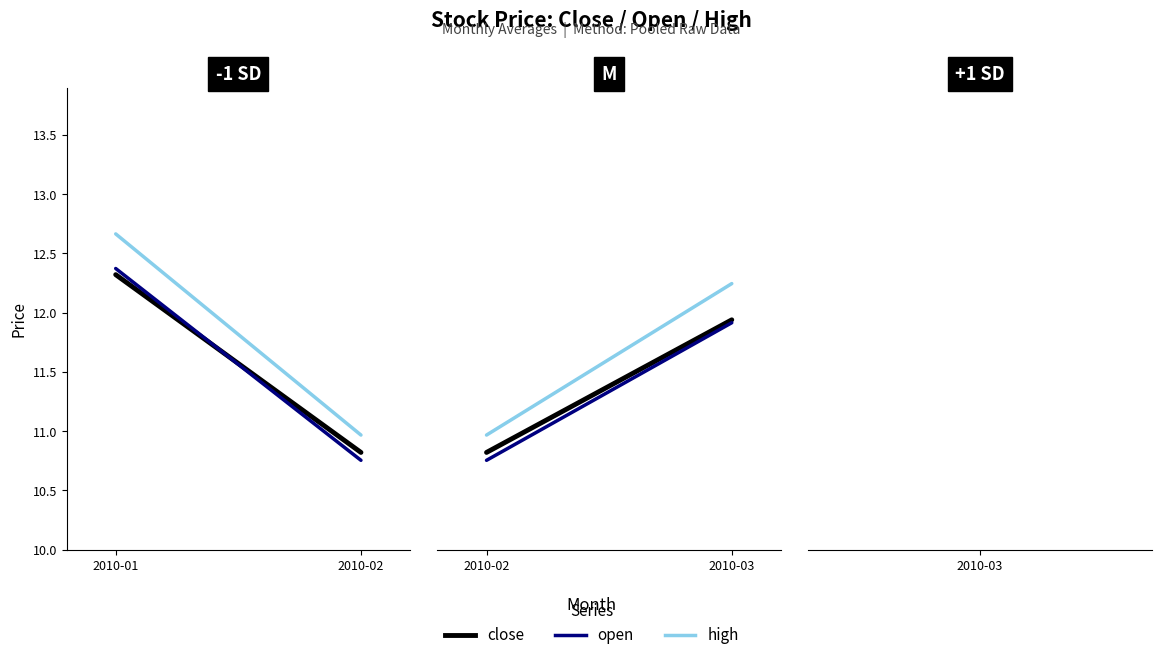

What are all the series names shown in the legend?

close, open, high